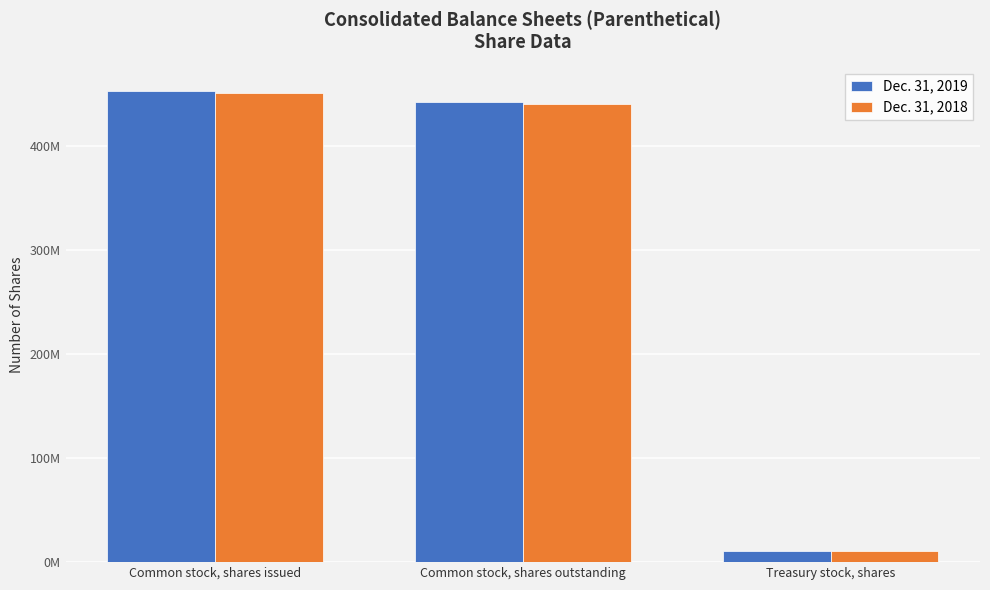

True or false: Dec. 31, 2018 has a value of 123432486 at Common stock, shares outstanding.

False